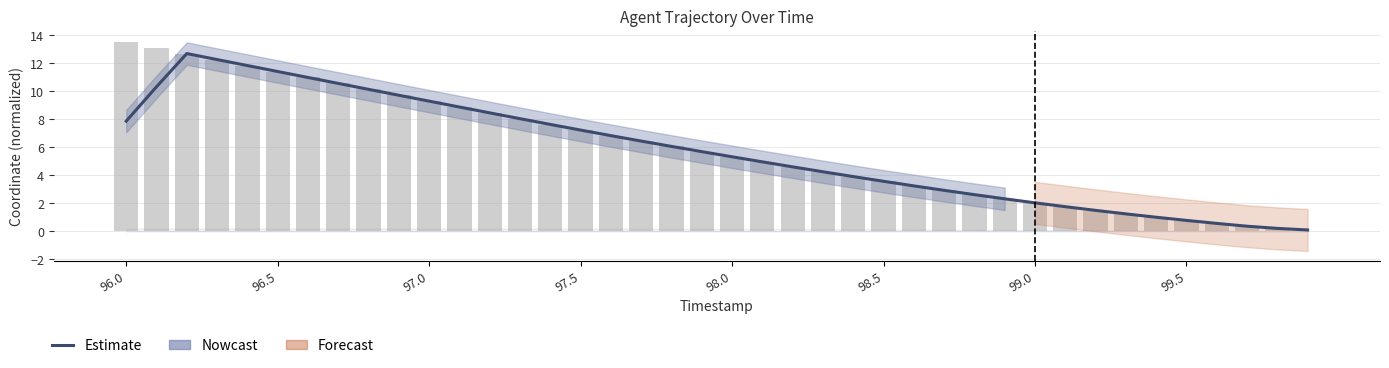

Reading right to left, what are all the values shown in this chart?

0.1	0.2	0.4	0.6	0.8	1.0	1.3	1.5	1.8	2.0	2.3	2.6	2.9	3.3	3.6	3.9	4.3	4.6	5.0	5.3	5.7	6.1	6.5	6.8	7.2	7.6	8.1	8.5	8.9	9.3	9.7	10.2	10.6	11.0	11.4	11.9	12.3	12.7	10.3	7.9